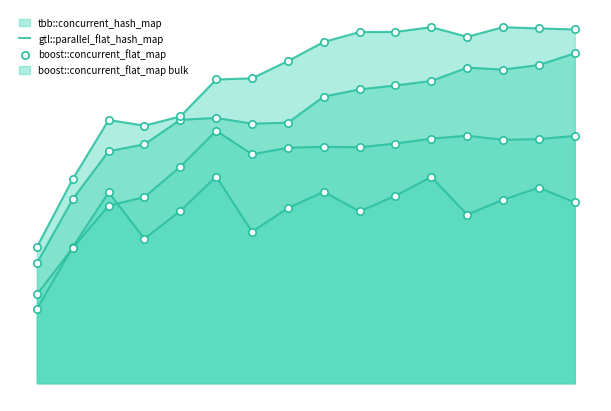

What are all the series names shown in the legend?

tbb::concurrent_hash_map, gtl::parallel_flat_hash_map, boost::concurrent_flat_map, boost::concurrent_flat_map bulk